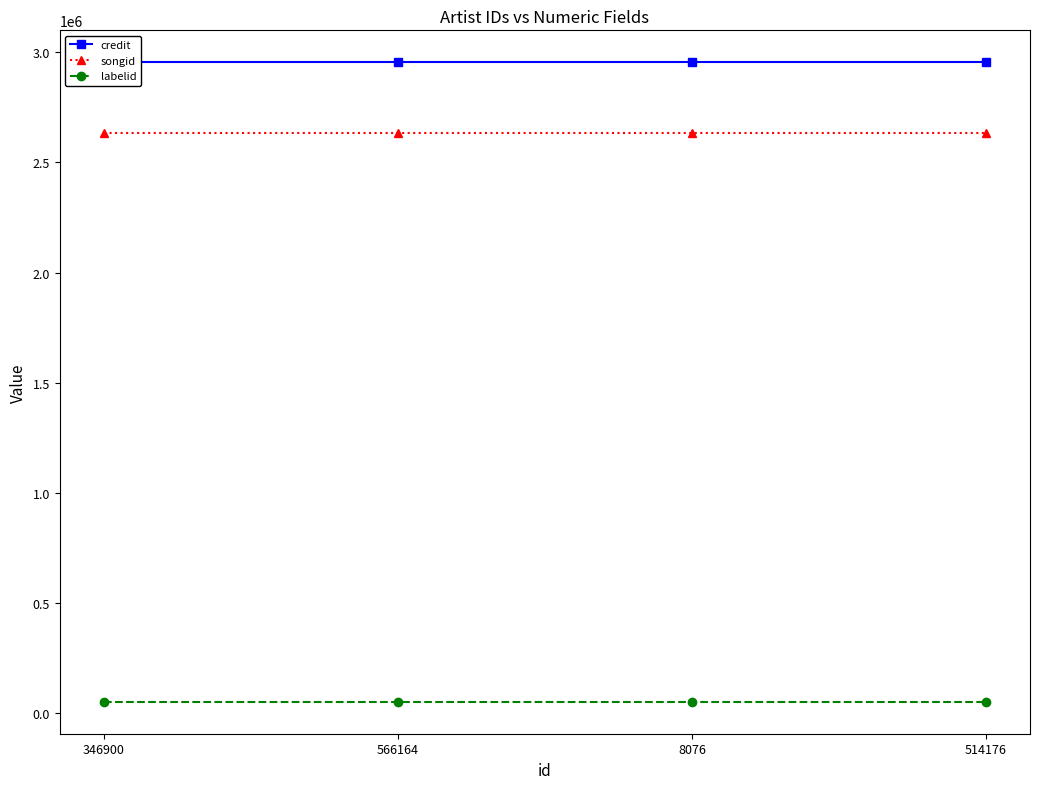

Is the value of labelid at 346900 greater than the value of songid at 346900?

No